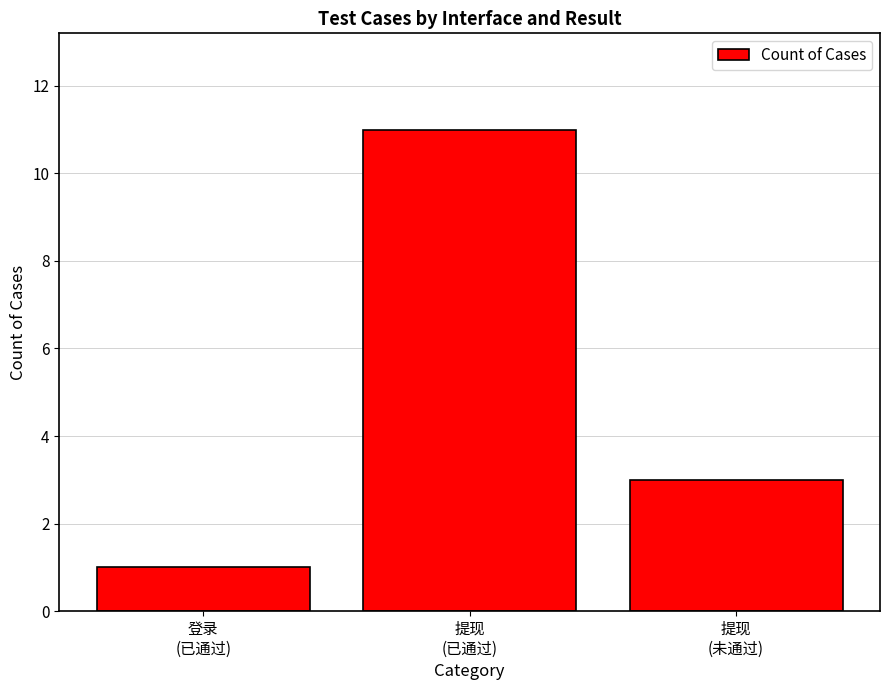

What is the maximum value shown in the chart?

11